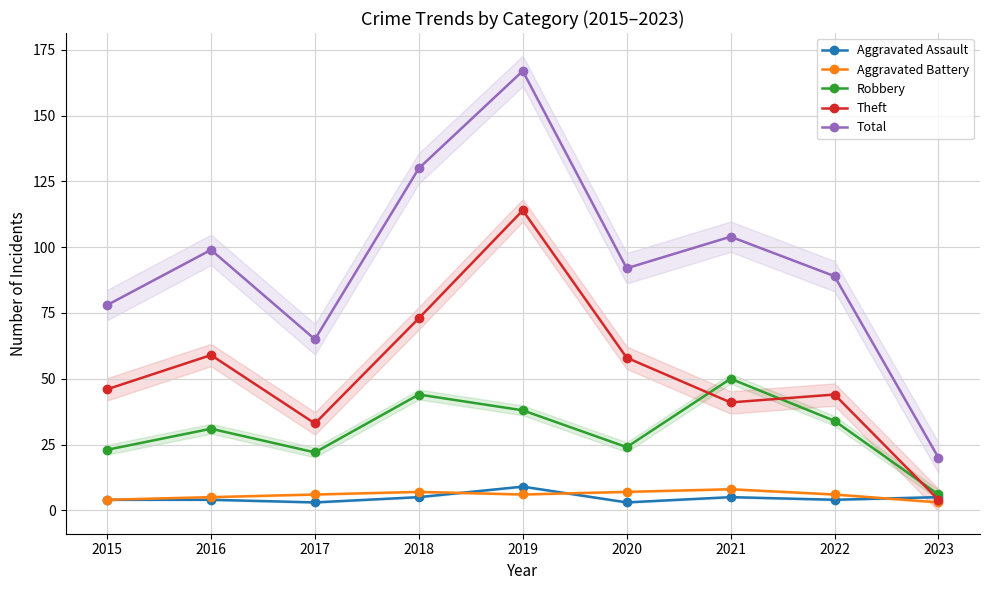

At which label does Aggravated Battery first exceed 6?

2018